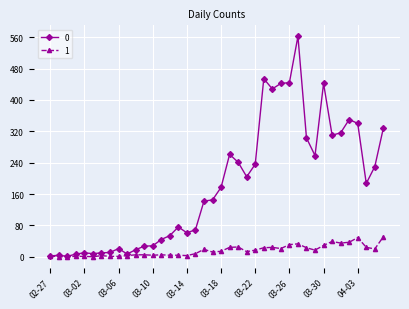

Rank the series by their maximum value, from lowest to highest.

1, 0